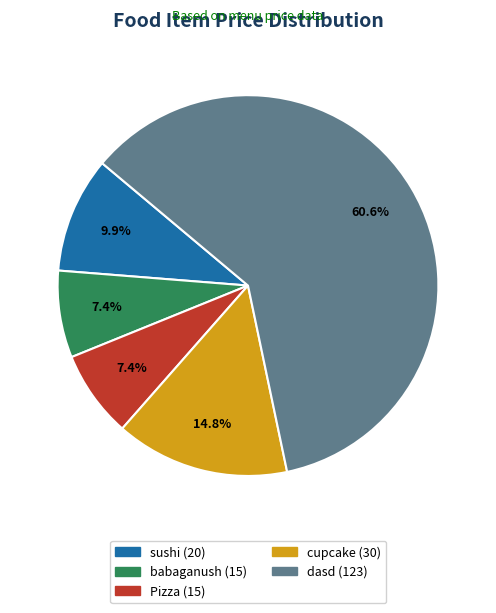

To the nearest percent, what portion does cupcake represent?

15%